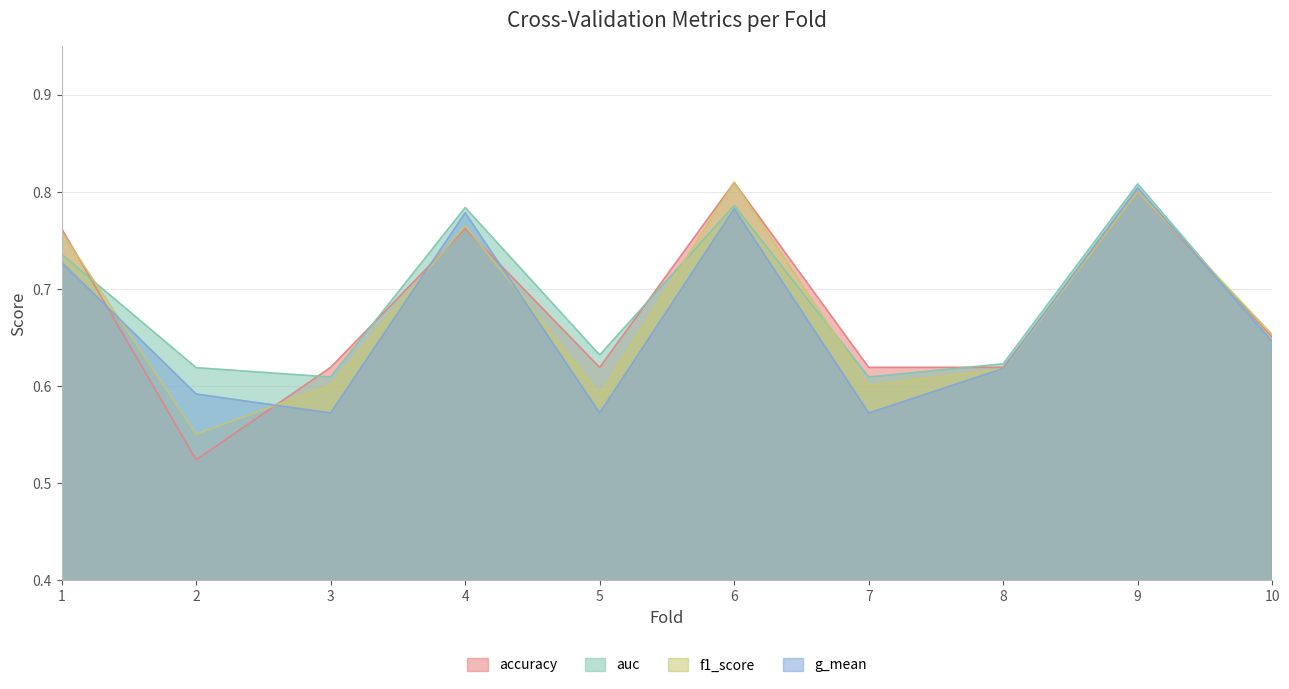

The g_mean series shows 1.1 at 10. True or false?

False